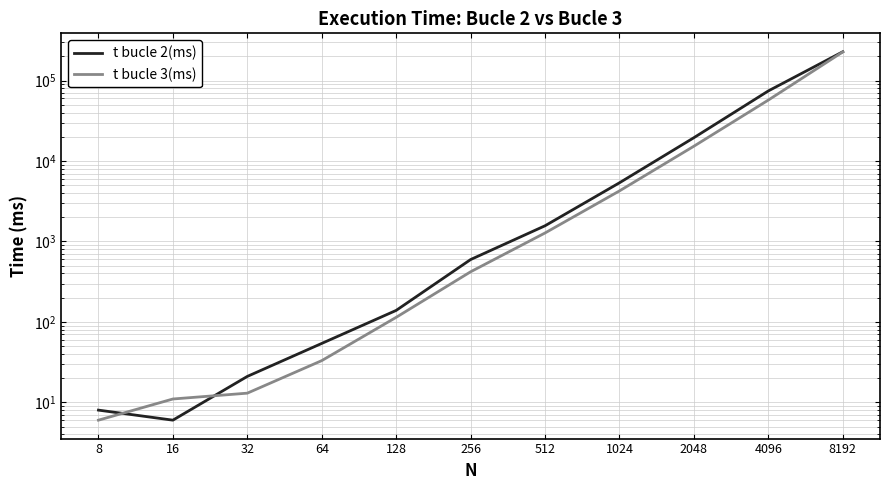

True or false: t bucle 2(ms) has more than 0 interior local peaks.

False